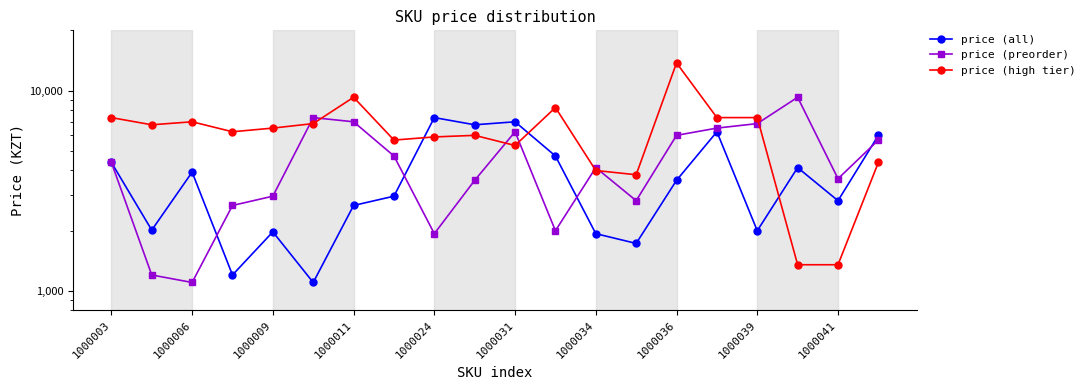

How many interior local valleys does the price (preorder) series have?

5